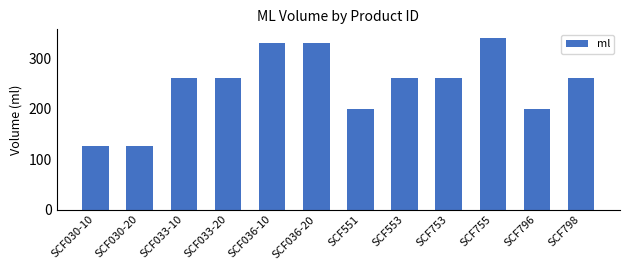

What is the average value?

246